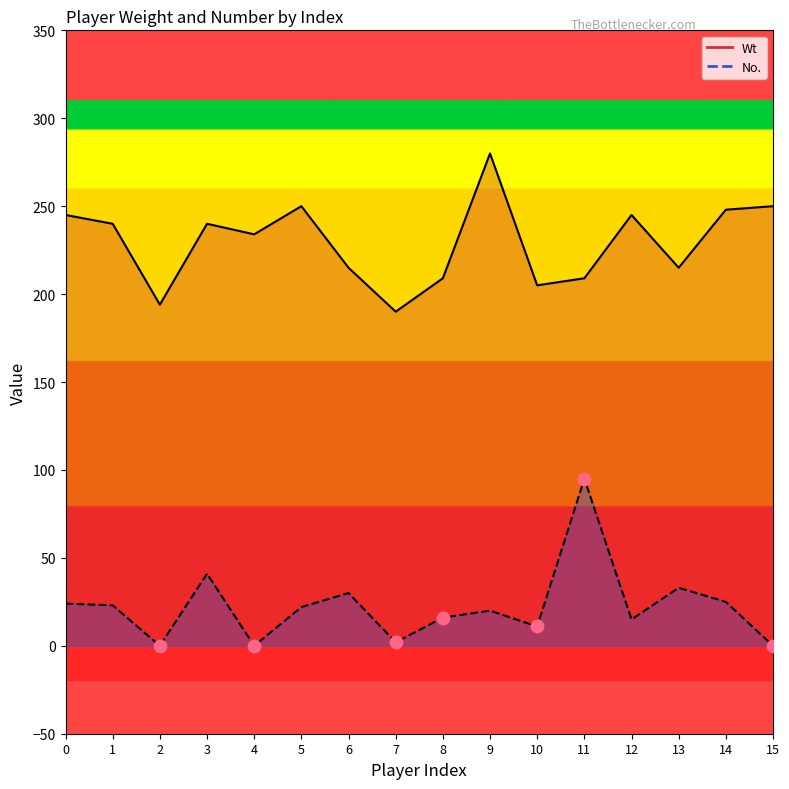

Which series has the largest Y range (max minus min)?

No.